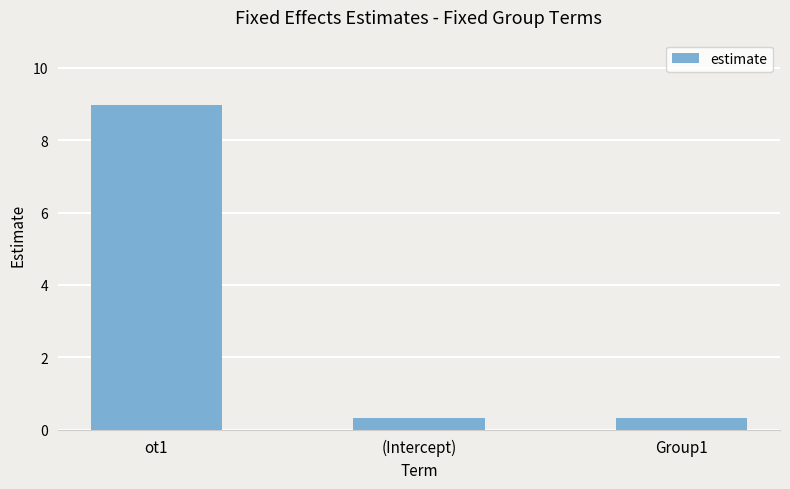

Are the bars horizontal?

No